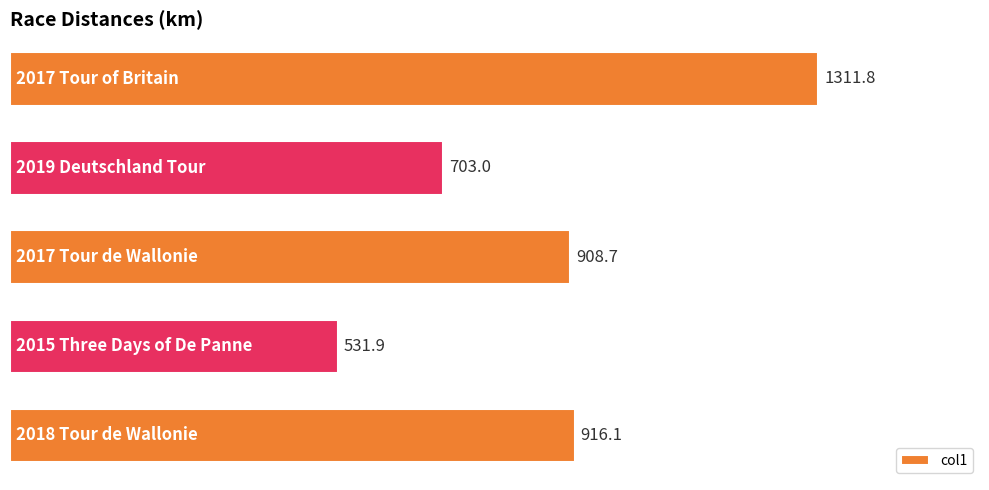

What is the maximum value shown in the chart?

1311.8